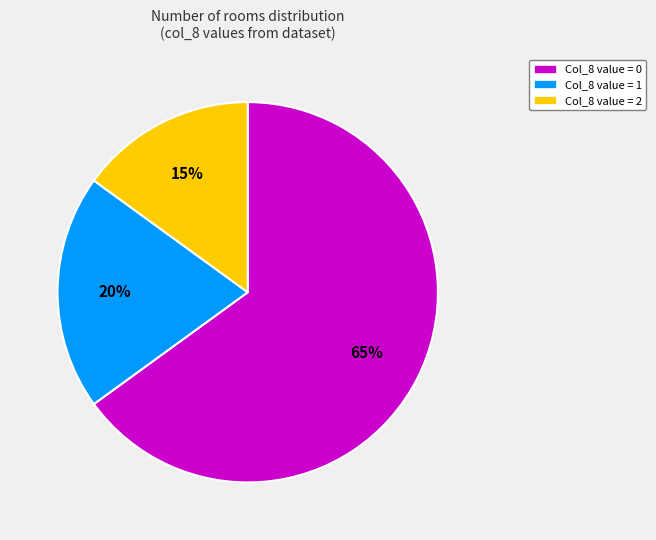

To the nearest percent, what portion does Col_8 value = 0 represent?

65%